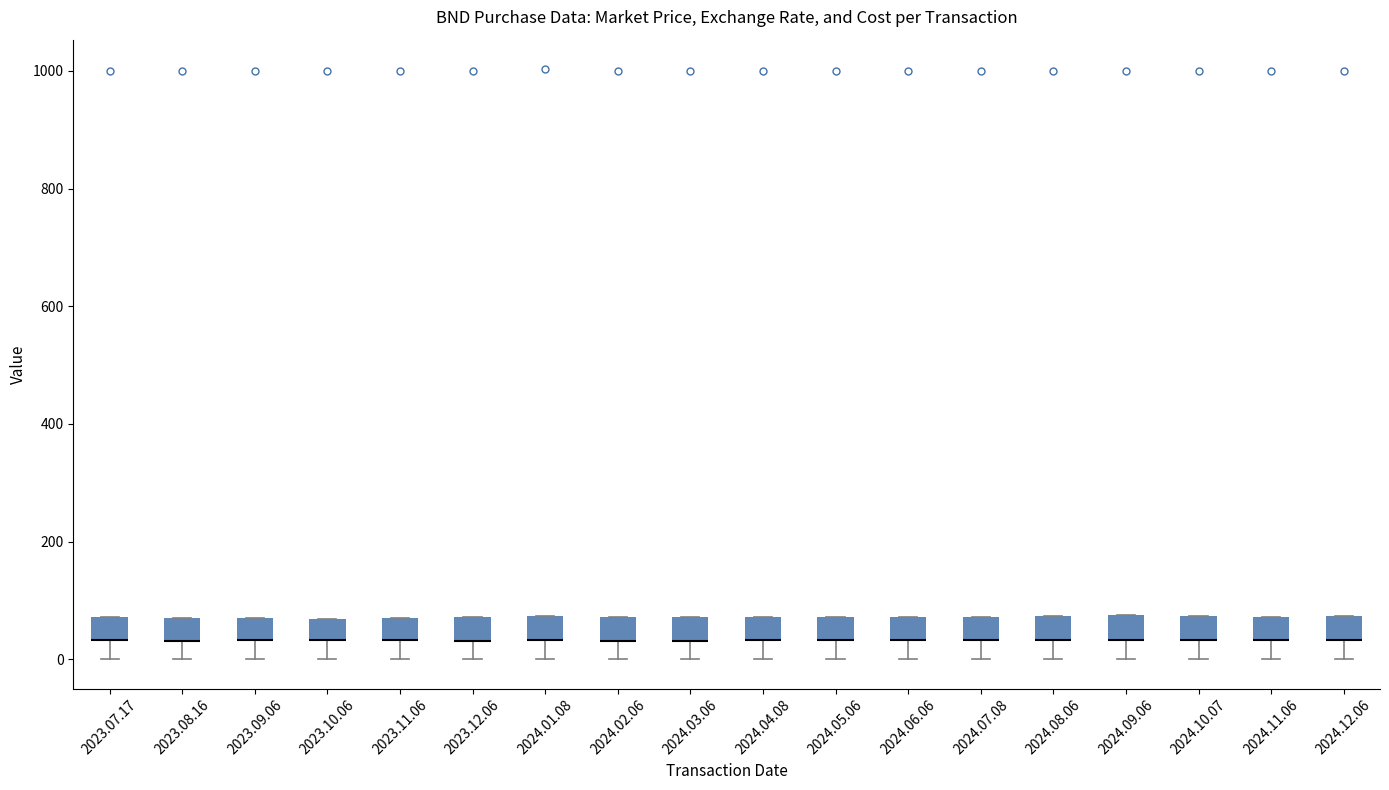

Reading left to right, read every box against the y-axis: the position of its median line, the range the box covers, and the ends of its whiskers. The values are not printed on the chart, so give them approximately, as read against the axis.

2023.07.17: median 40 (drawn on the box's lower edge), box 40 to 80, whiskers 0 to 80
2023.08.16: median 40 (drawn on the box's lower edge), box 40 to 80, whiskers 0 to 80
2023.09.06: median 40 (drawn on the box's lower edge), box 40 to 80, whiskers 0 to 80
2023.10.06: median 40 (drawn on the box's lower edge), box 40 to 60, whiskers 0 to 60
2023.11.06: median 40 (drawn on the box's lower edge), box 40 to 60, whiskers 0 to 60
2023.12.06: median 40 (drawn on the box's lower edge), box 40 to 80, whiskers 0 to 80
2024.01.08: median 40 (drawn on the box's lower edge), box 40 to 80, whiskers 0 to 80
2024.02.06: median 40 (drawn on the box's lower edge), box 40 to 80, whiskers 0 to 80
2024.03.06: median 40 (drawn on the box's lower edge), box 40 to 80, whiskers 0 to 80
2024.04.08: median 40 (drawn on the box's lower edge), box 40 to 80, whiskers 0 to 80
2024.05.06: median 40 (drawn on the box's lower edge), box 40 to 80, whiskers 0 to 80
2024.06.06: median 40 (drawn on the box's lower edge), box 40 to 80, whiskers 0 to 80
2024.07.08: median 40 (drawn on the box's lower edge), box 40 to 80, whiskers 0 to 80
2024.08.06: median 40 (drawn on the box's lower edge), box 40 to 80, whiskers 0 to 80
2024.09.06: median 40 (drawn on the box's lower edge), box 40 to 80, whiskers 0 to 80
2024.10.07: median 40 (drawn on the box's lower edge), box 40 to 80, whiskers 0 to 80
2024.11.06: median 40 (drawn on the box's lower edge), box 40 to 80, whiskers 0 to 80
2024.12.06: median 40 (drawn on the box's lower edge), box 40 to 80, whiskers 0 to 80